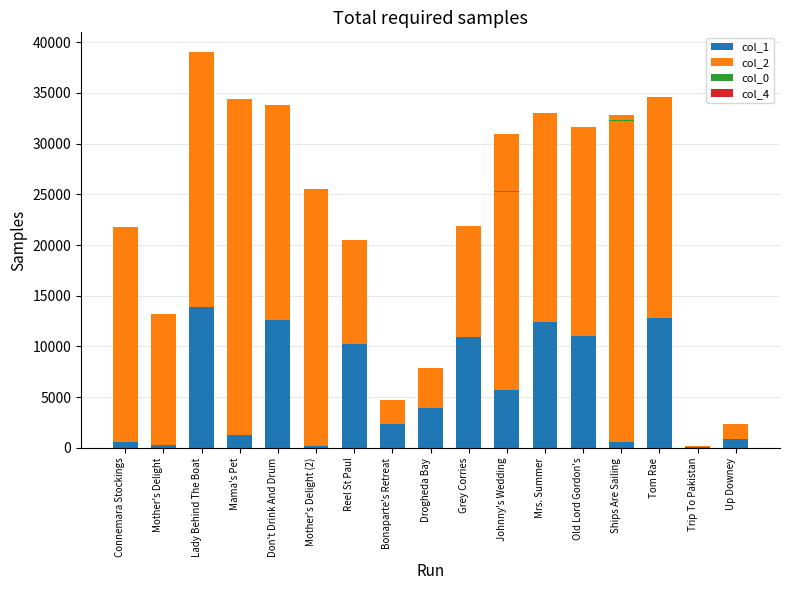

Count the number of categories in the chart.

17